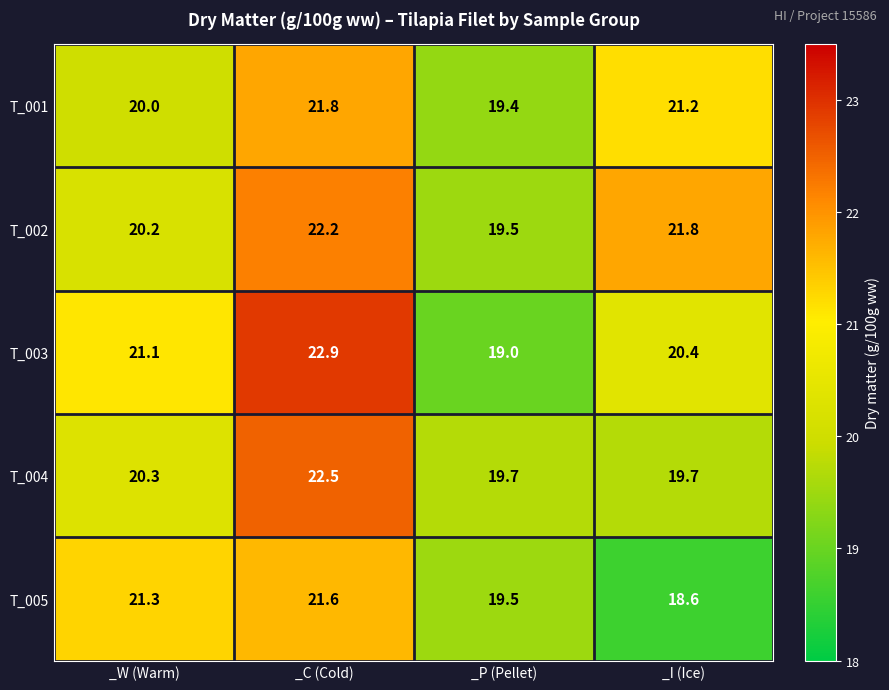

What is the difference between the maximum and minimum values in the T_003 series?

3.9